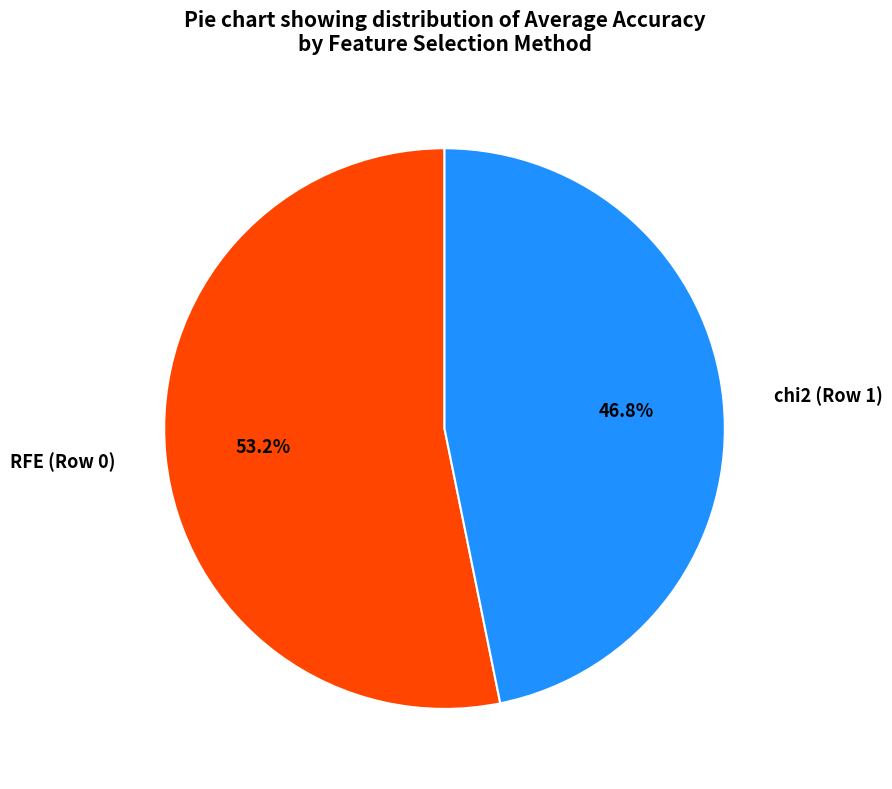

What is the majority slice?

RFE (Row 0)